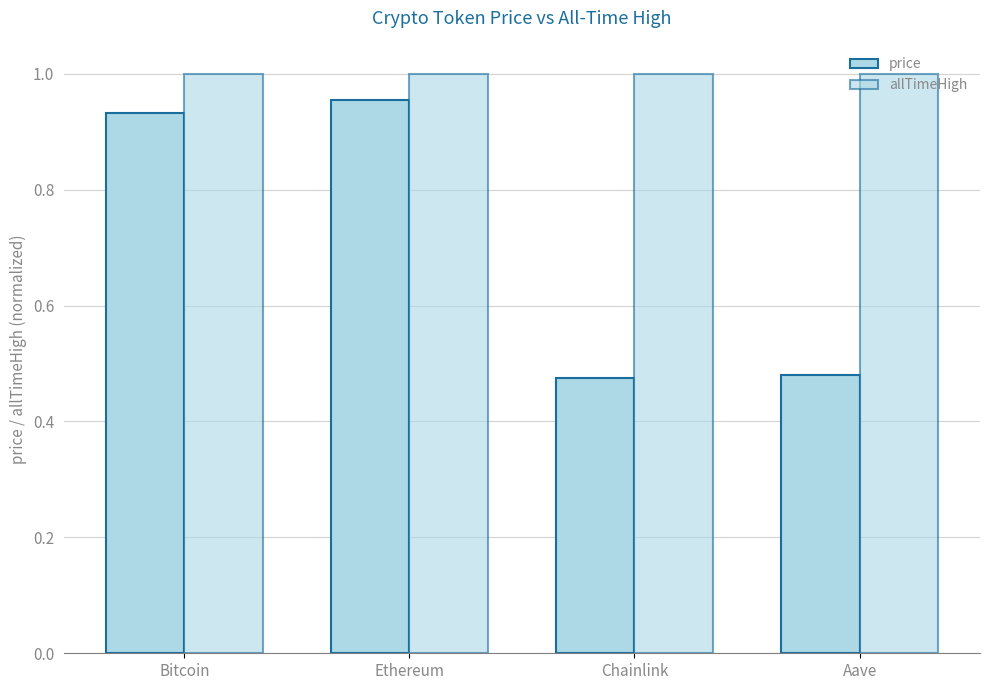

How many bars are there in each group?

2